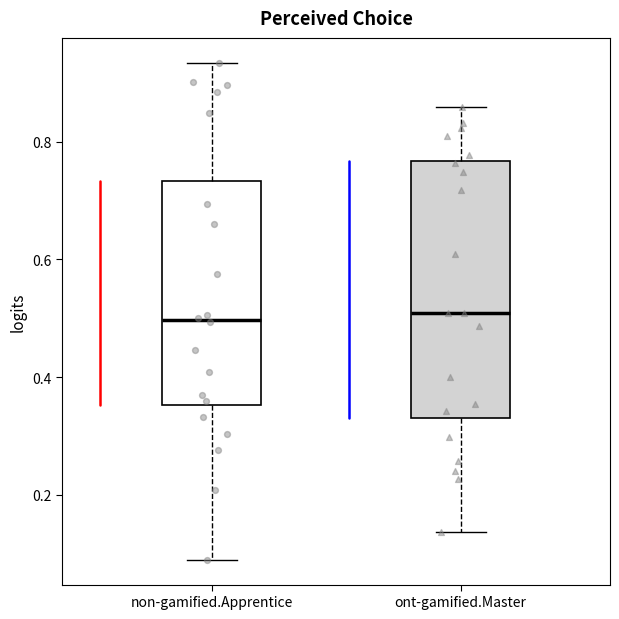

Where does the upper whisker of the box for non-gamified.Apprentice end on the y-axis? The values are not printed on the chart, so give them approximately, as read against the axis.

0.94